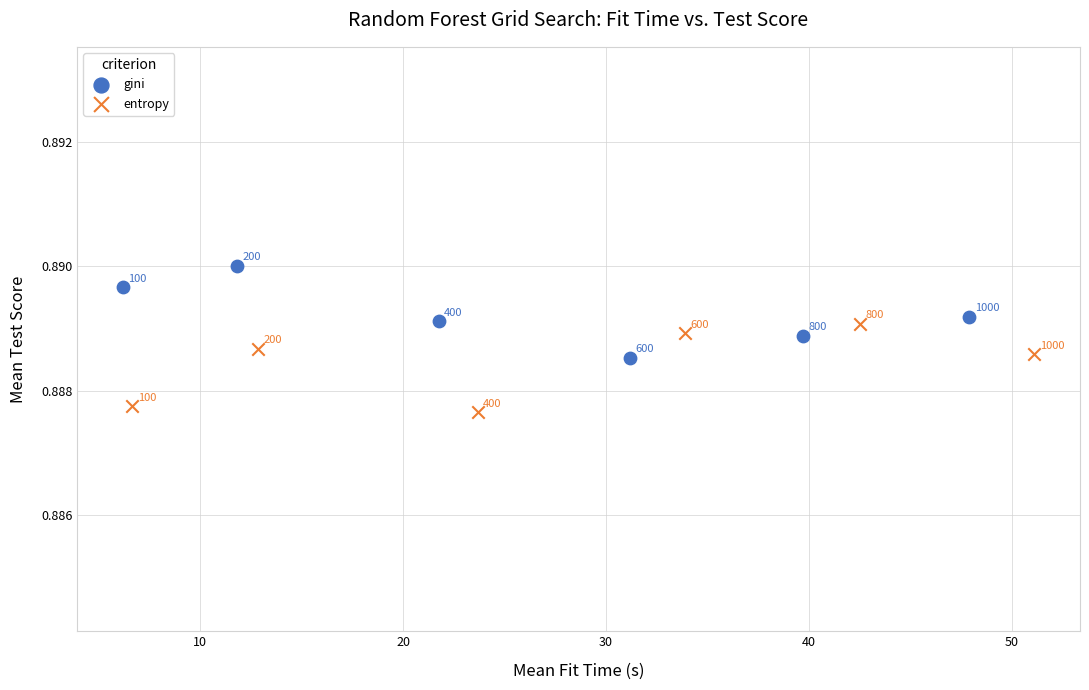

Which series contains the lowest Y value?

entropy